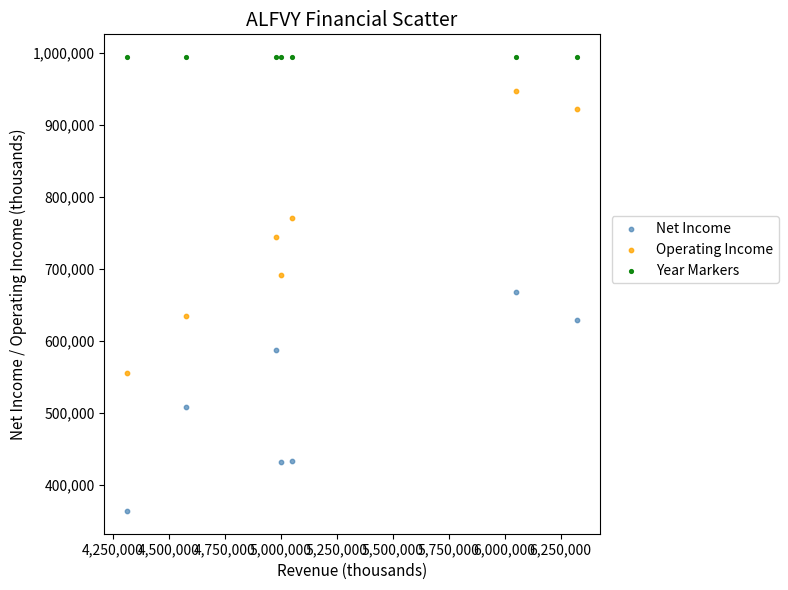

In the Net Income series, what Y value is closest to 515700?

508500